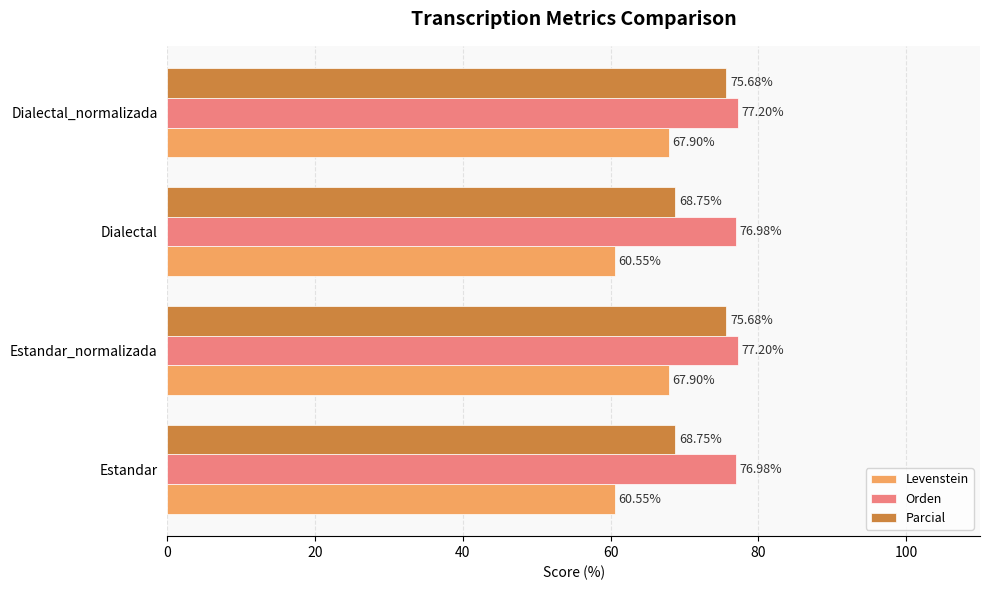

What is the total value across all series at Dialectal?

206.3